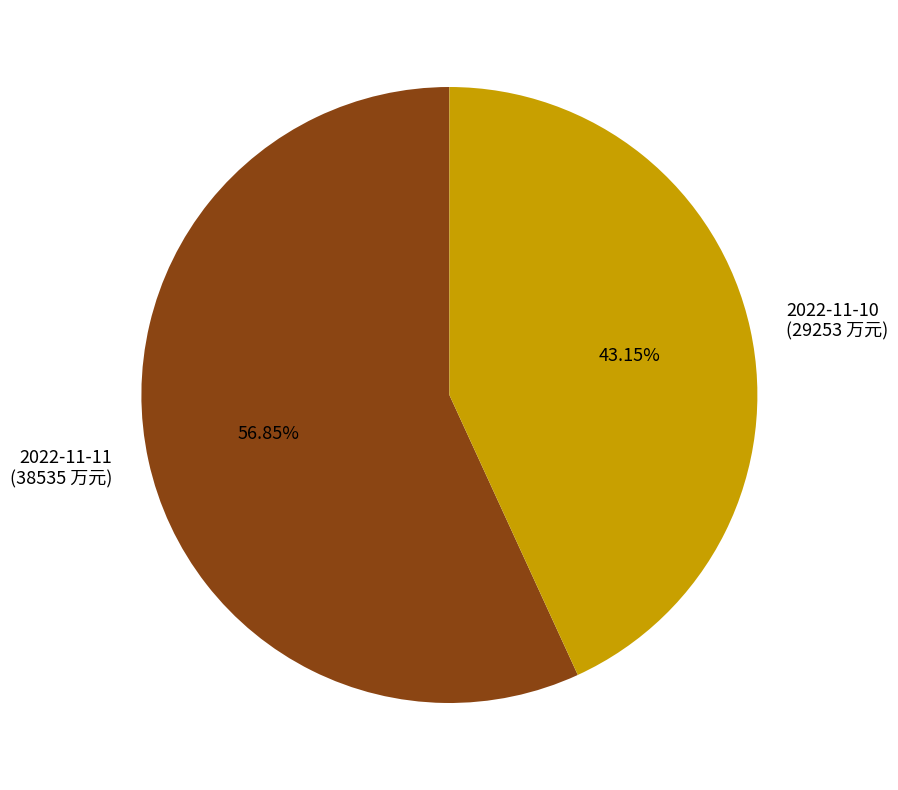

Is it true that 2022-11-10 is 43% of the pie?

True